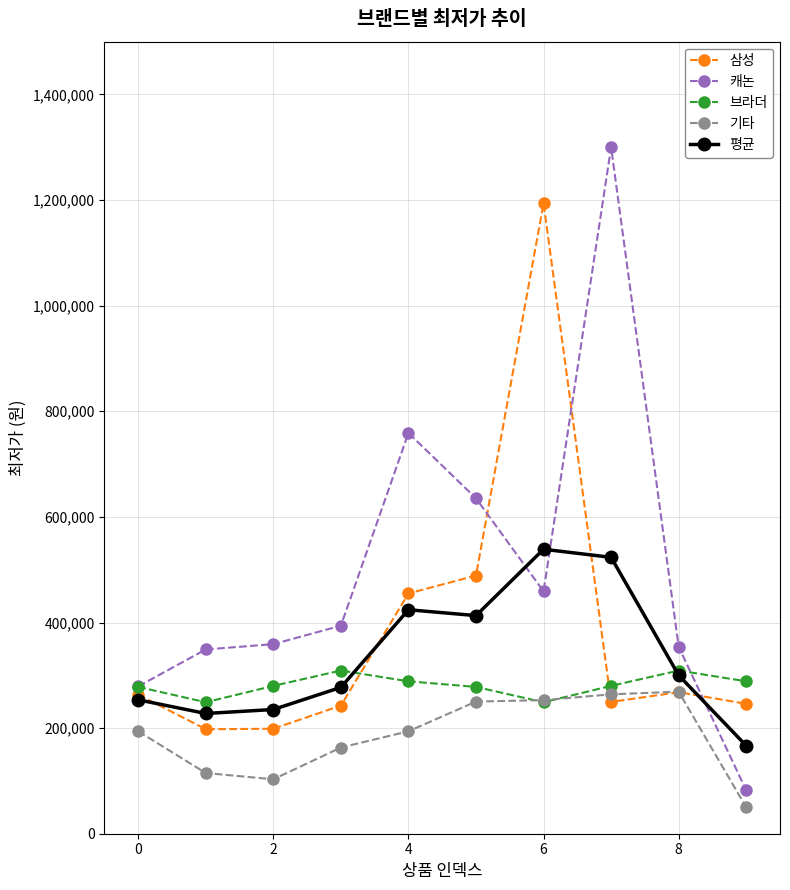

Which series has the widest spread of values?

캐논